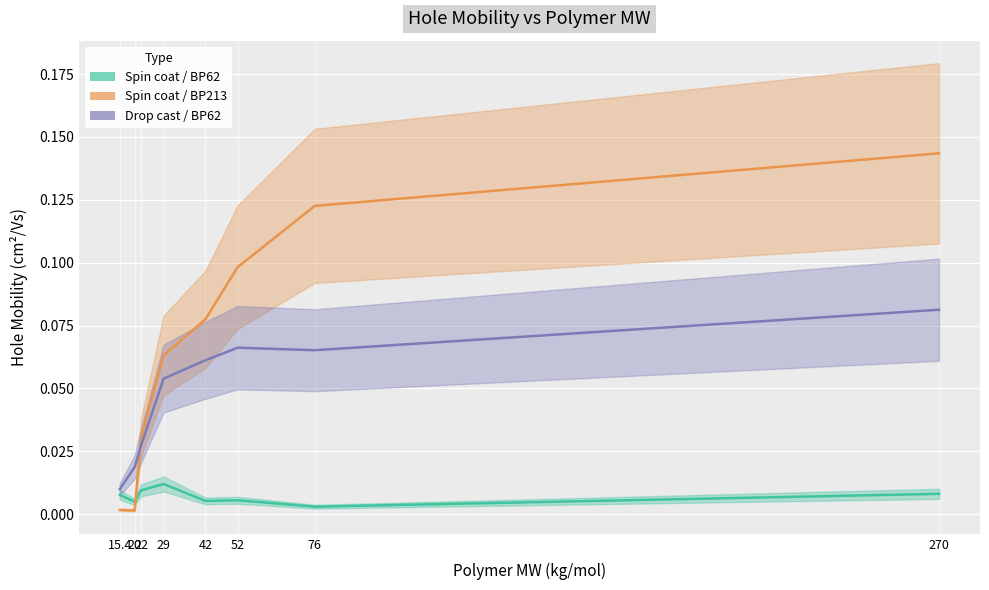

Which series has the widest spread of values?

spin_coat_BP213